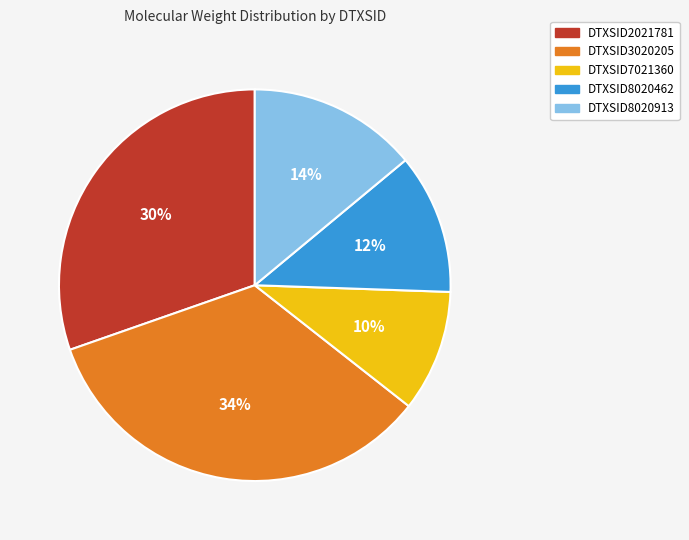

Which slice is the largest?

DTXSID3020205